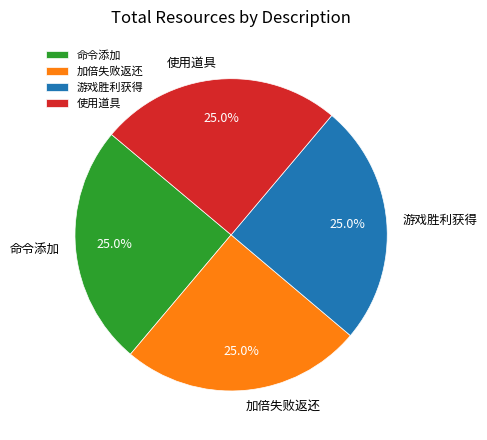

Approximately how many times larger is the value at 加倍失败返还 compared to 游戏胜利获得?

1.0